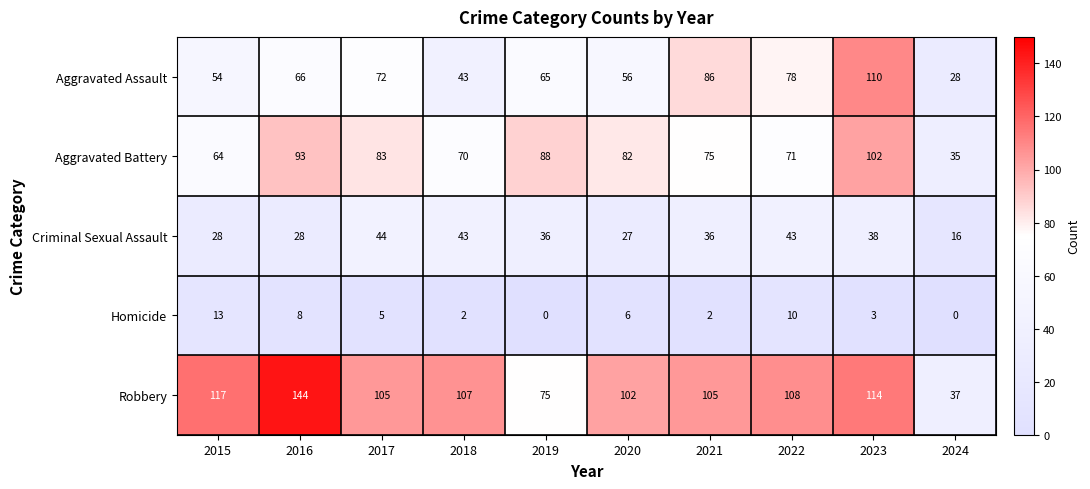

The value of Aggravated Battery at 2023 is 102. True or false?

True